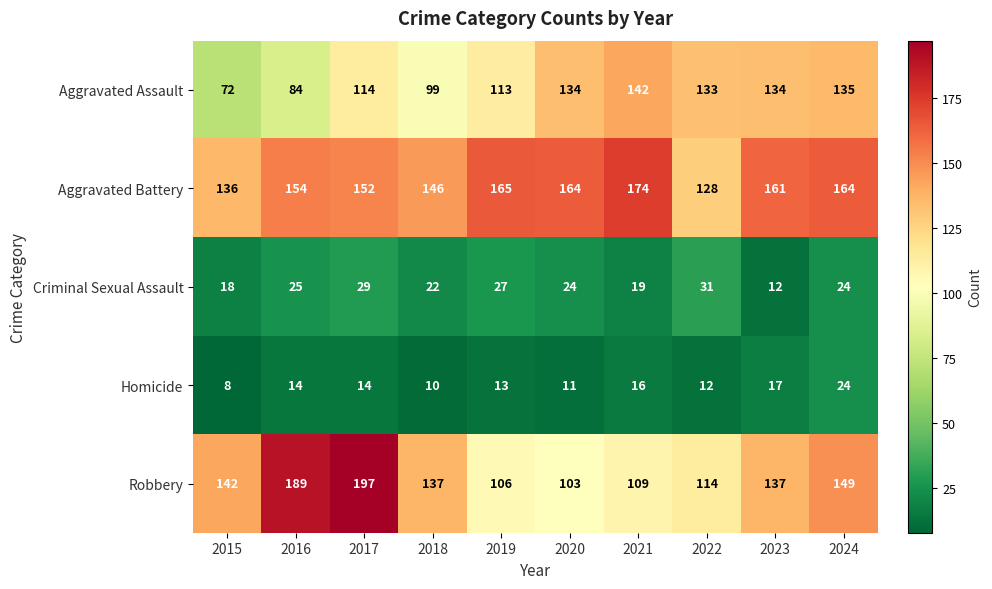

List the series in order of their peak value, highest first.

Robbery, Aggravated Battery, Aggravated Assault, Criminal Sexual Assault, Homicide